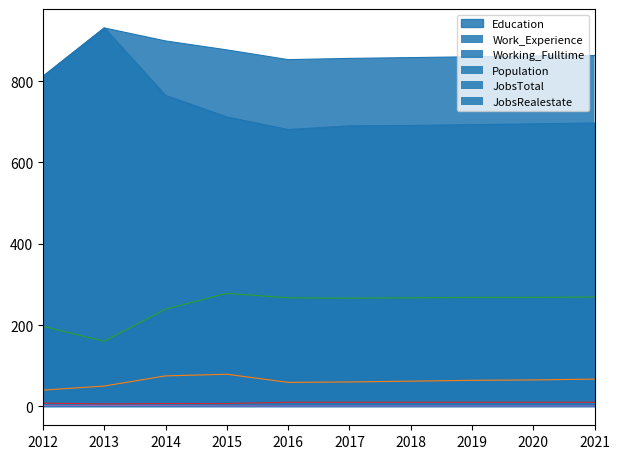

Between 2021 and 2015, which is larger?

2015